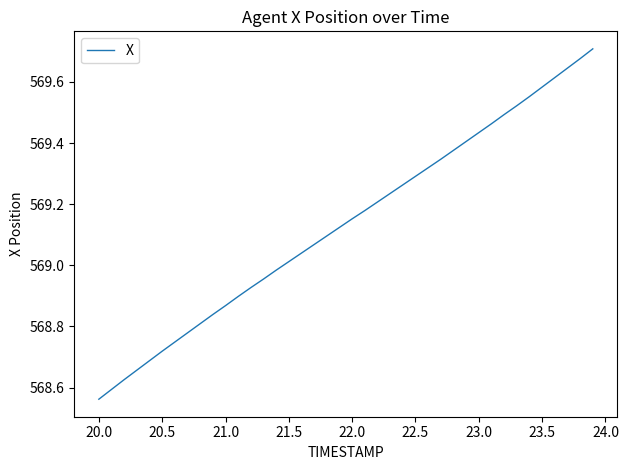

What is the difference between the maximum and minimum values?

1.1